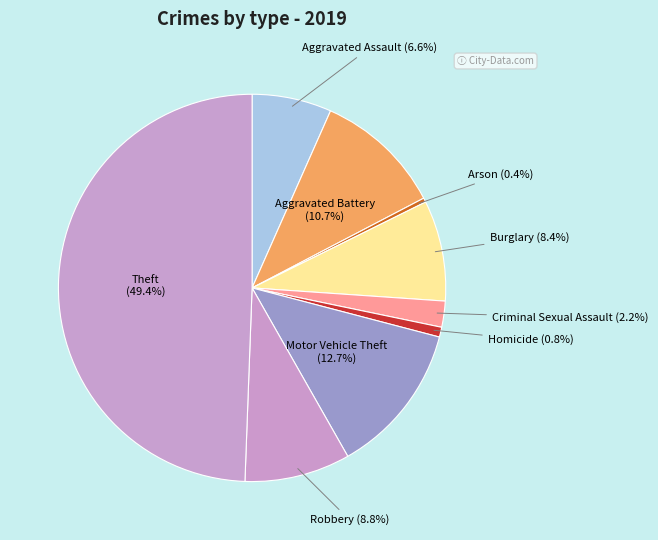

The Burglary slice represents 8% of the pie. True or false?

True